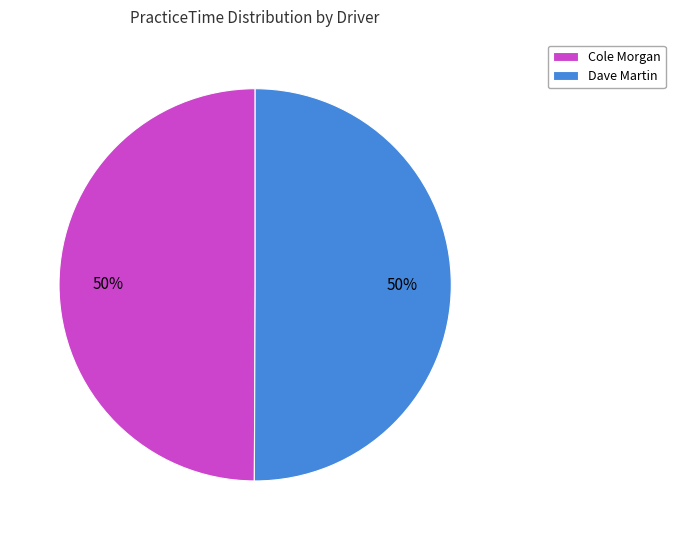

What is the ratio of the value at Cole Morgan to the value at Dave Martin?

1.0